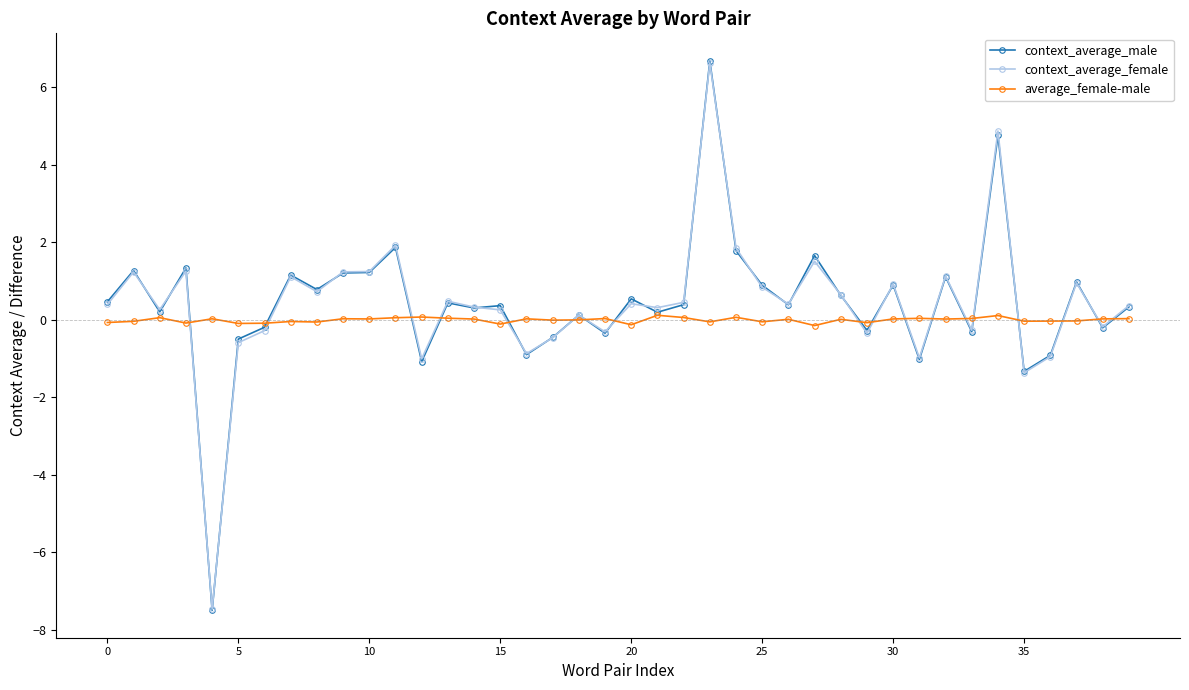

How many lines are shown in the chart?

3